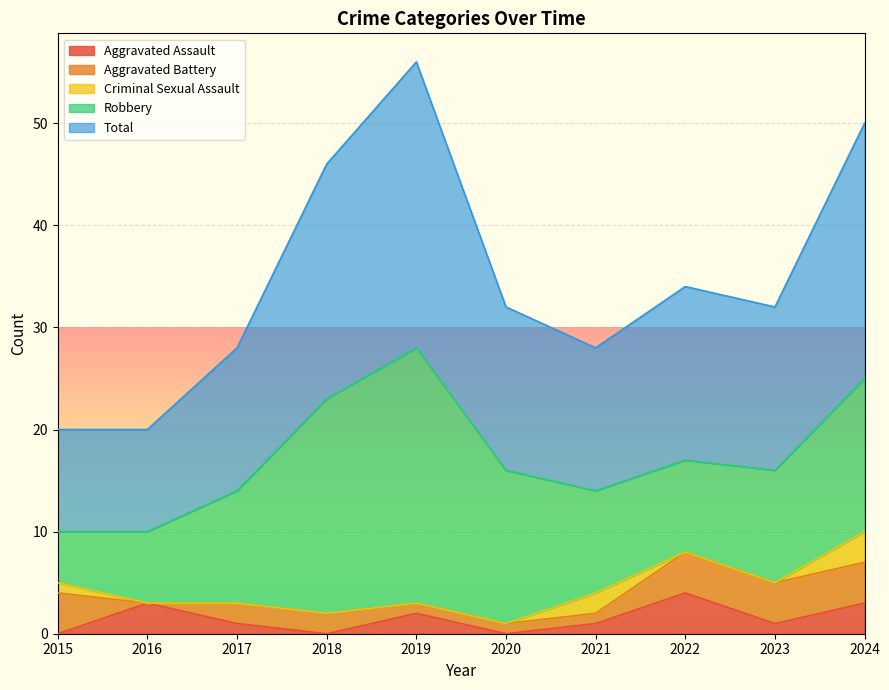

What is the maximum value shown in the chart?

28